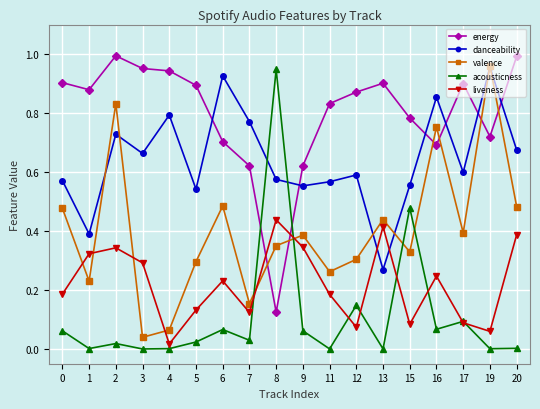

Which category has the highest value in the danceability series?

19